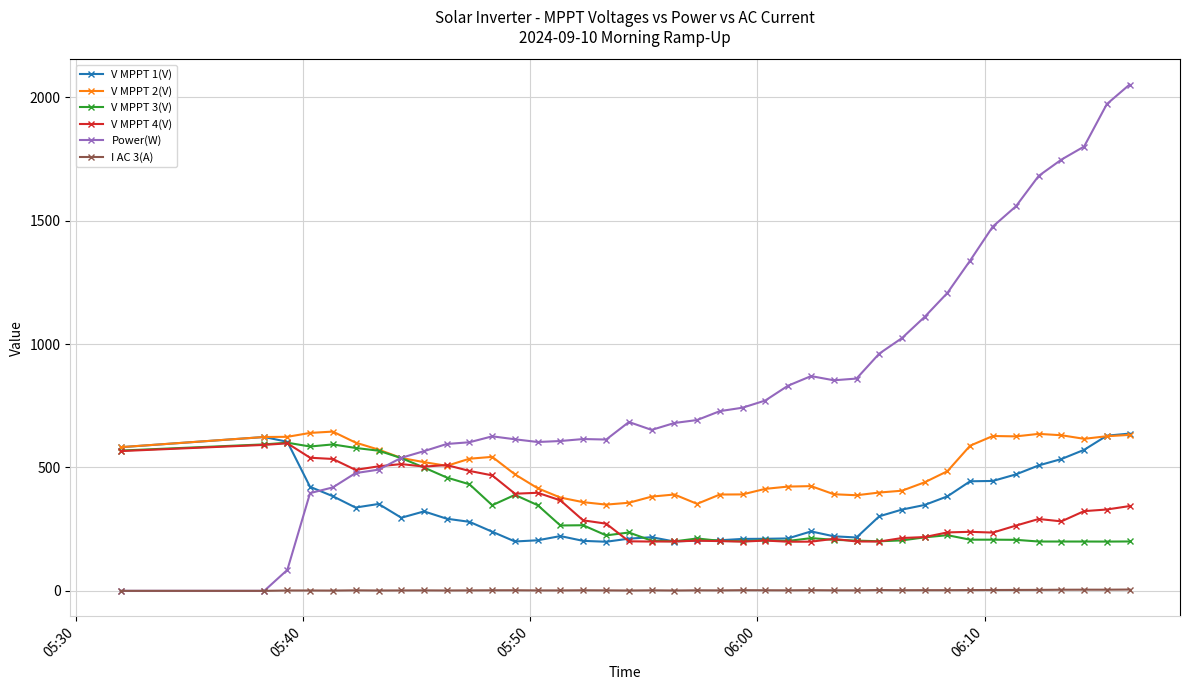

At how many categories does at least one series exceed 1590?

5